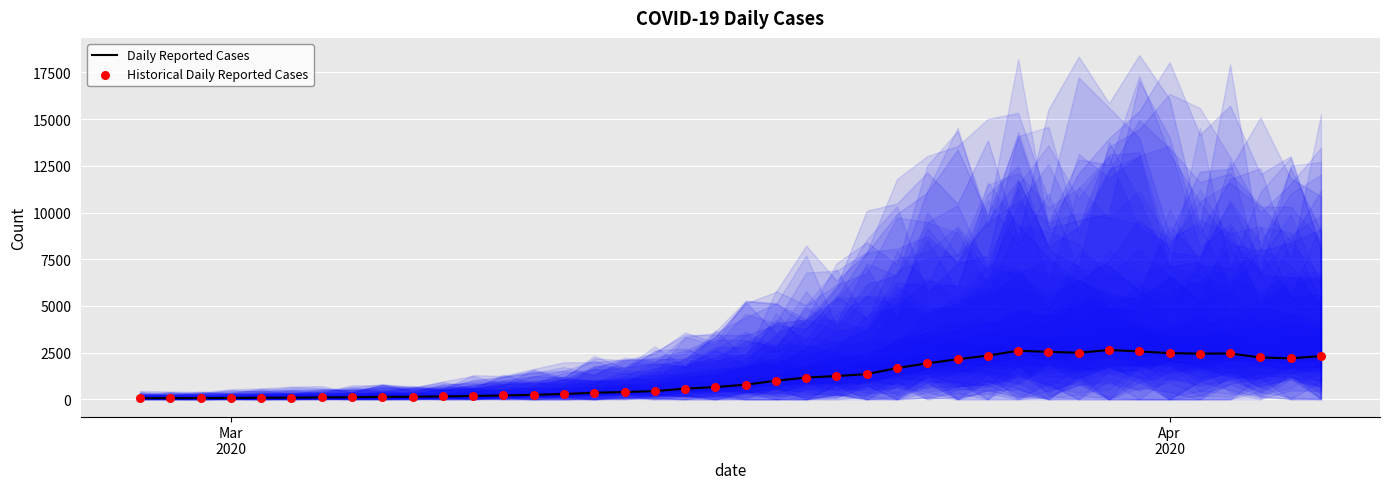

Which series contains the highest Y value?

Daily Reported Cases